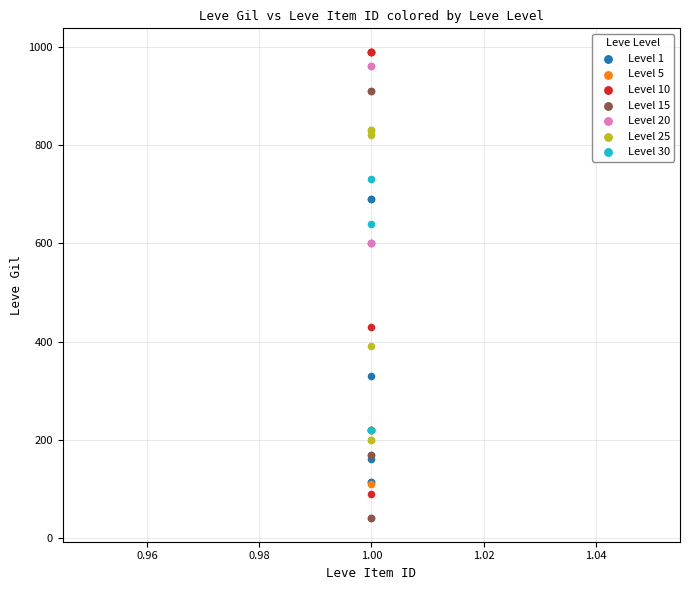

Which series reaches the minimum Y coordinate?

Level 15